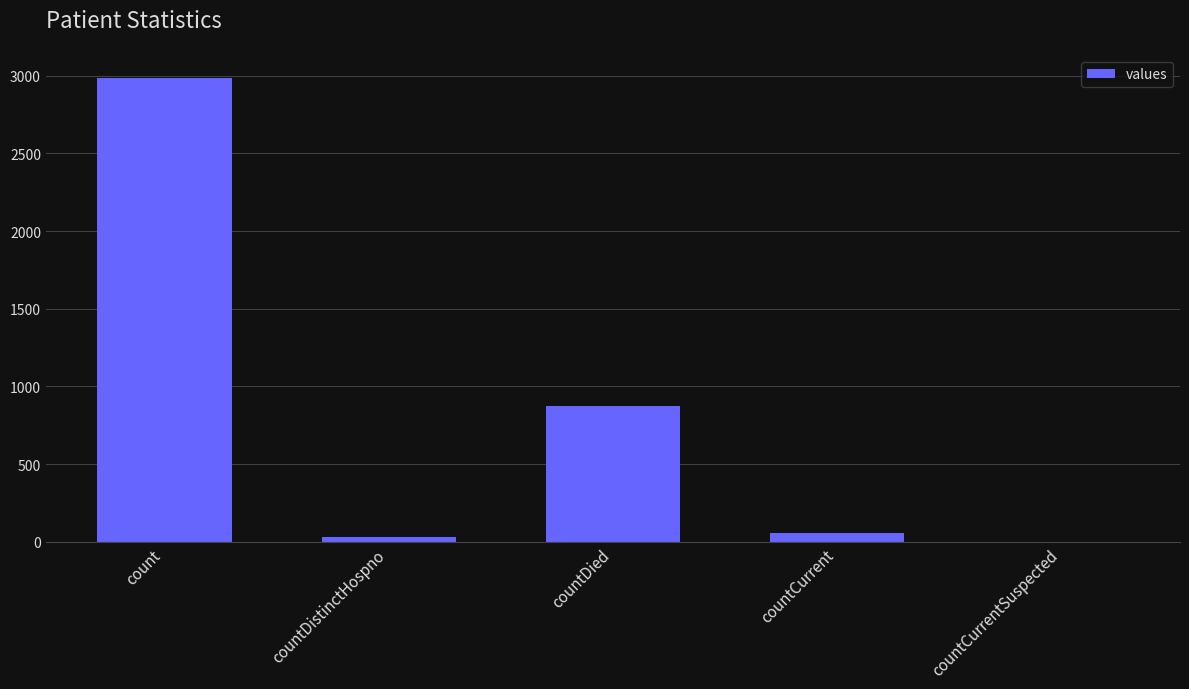

What is the greatest value displayed?

2986